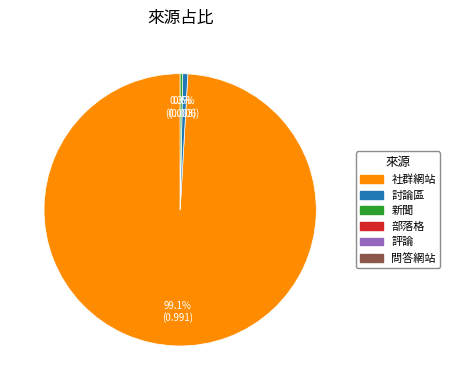

Count the number of slices in the pie.

3